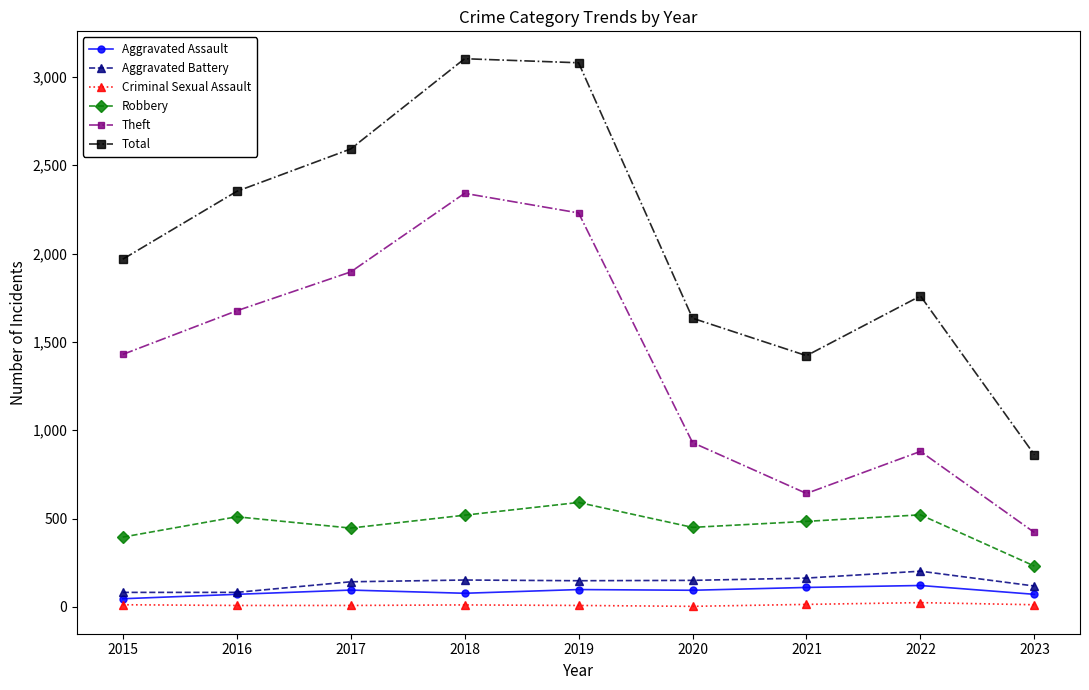

What is the highest value of the Theft series?

2341